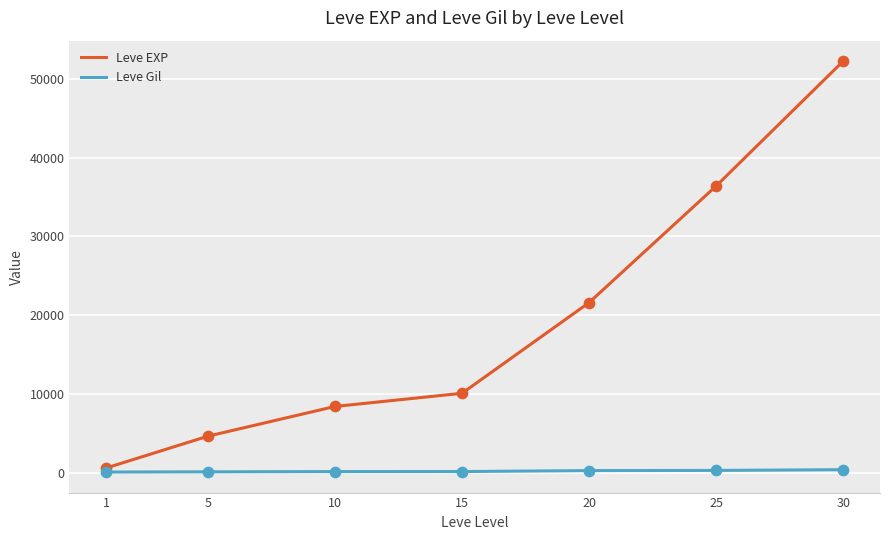

Is the value of Leve EXP at 20 greater than the value of Leve Gil at 10?

Yes